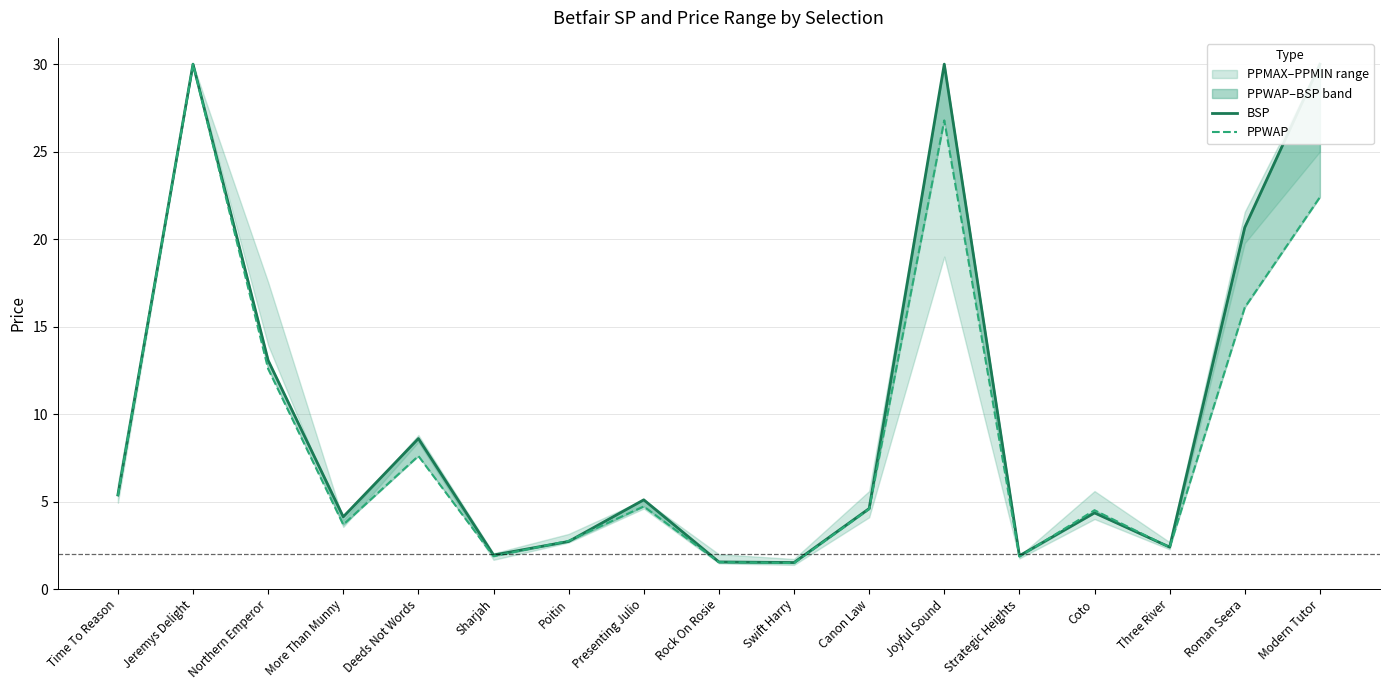

At which category does BSP reach its first local peak?

Jeremys Delight